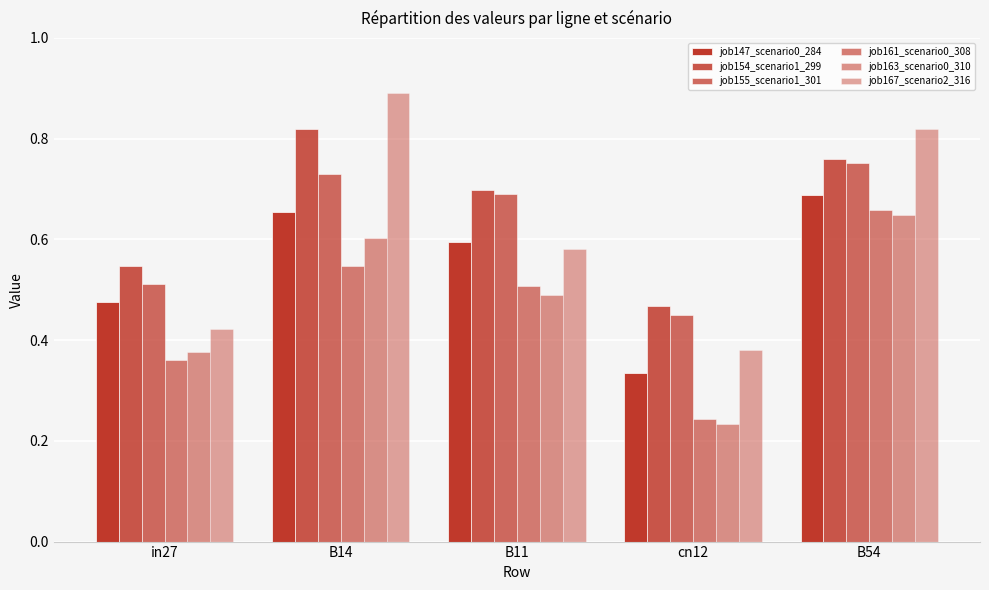

What is the sum of all job155_scenario1_301 values?

3.1